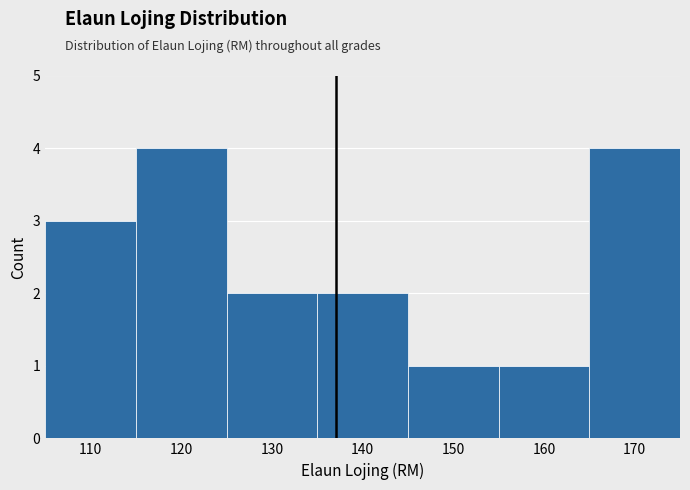

Reading left to right, transcribe this chart: for each bar, give the range it covers on the x-axis and its height. The values are not printed on the chart, so give them approximately, as read against the axis.

105 to 115: 3
115 to 125: 4
125 to 135: 2
135 to 145: 2
145 to 155: 1
155 to 165: 1
165 to 175: 4